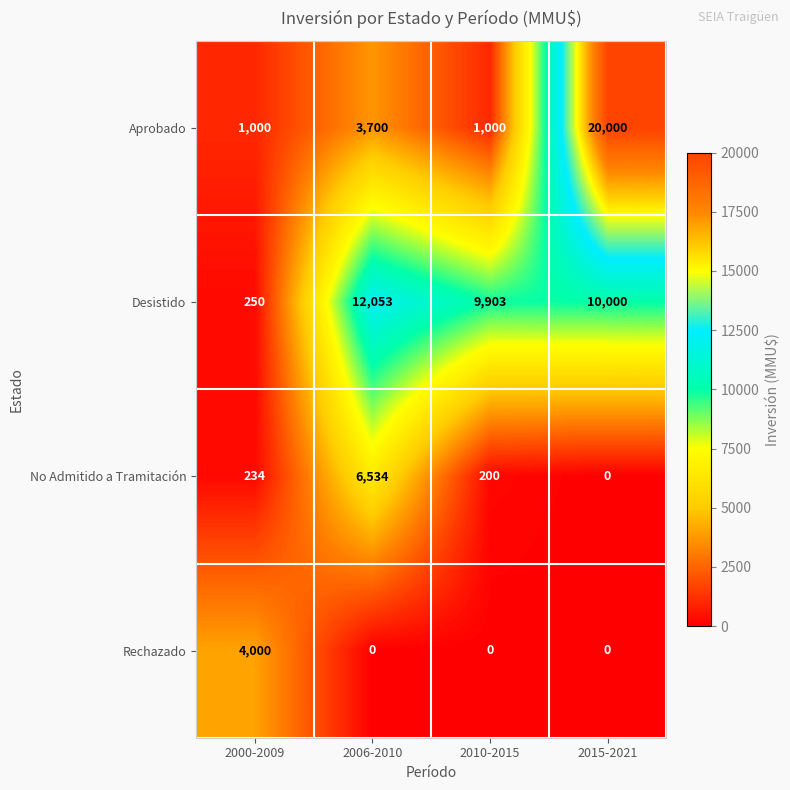

How many series are shown in this chart?

4